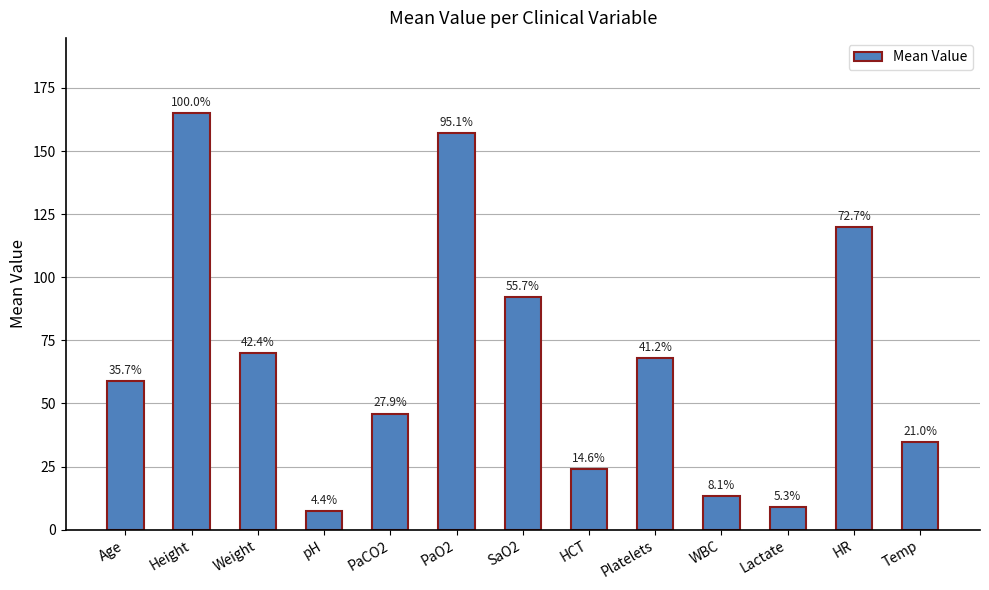

The value at pH is 10.8. True or false?

False